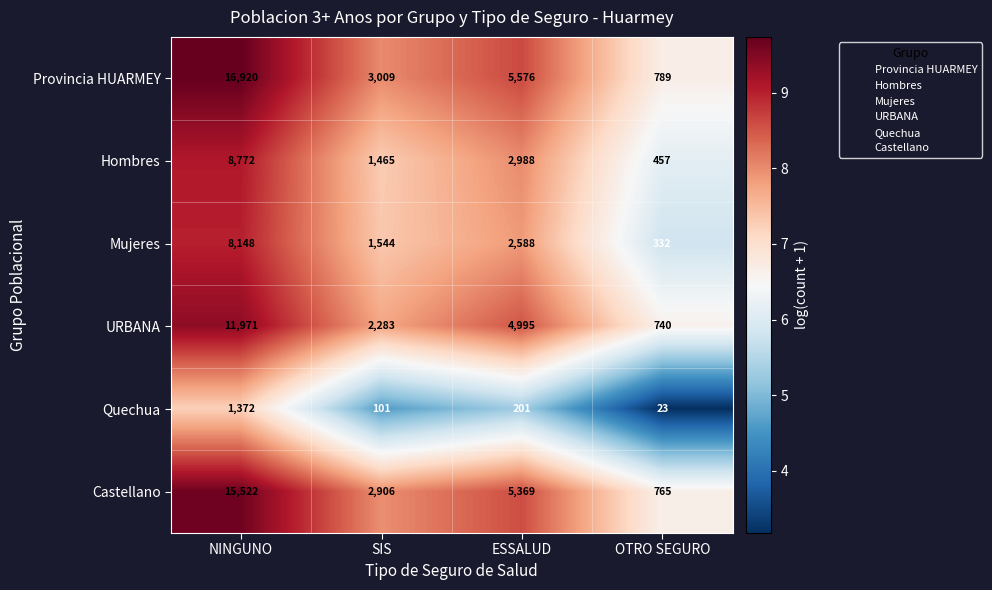

Which series changed the most between NINGUNO and OTRO SEGURO?

Provincia HUARMEY